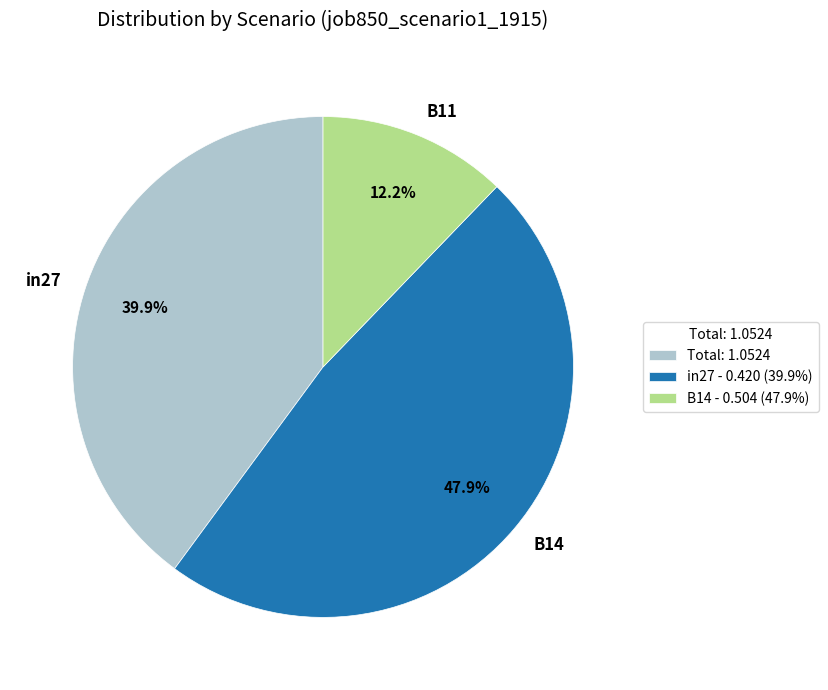

Which slice is the smallest?

B11